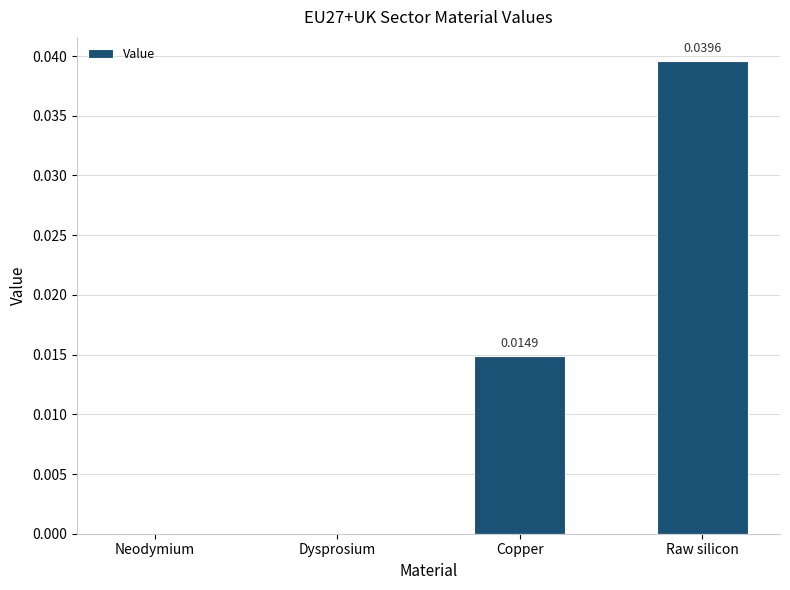

Between Raw silicon and Dysprosium, which is larger?

Raw silicon